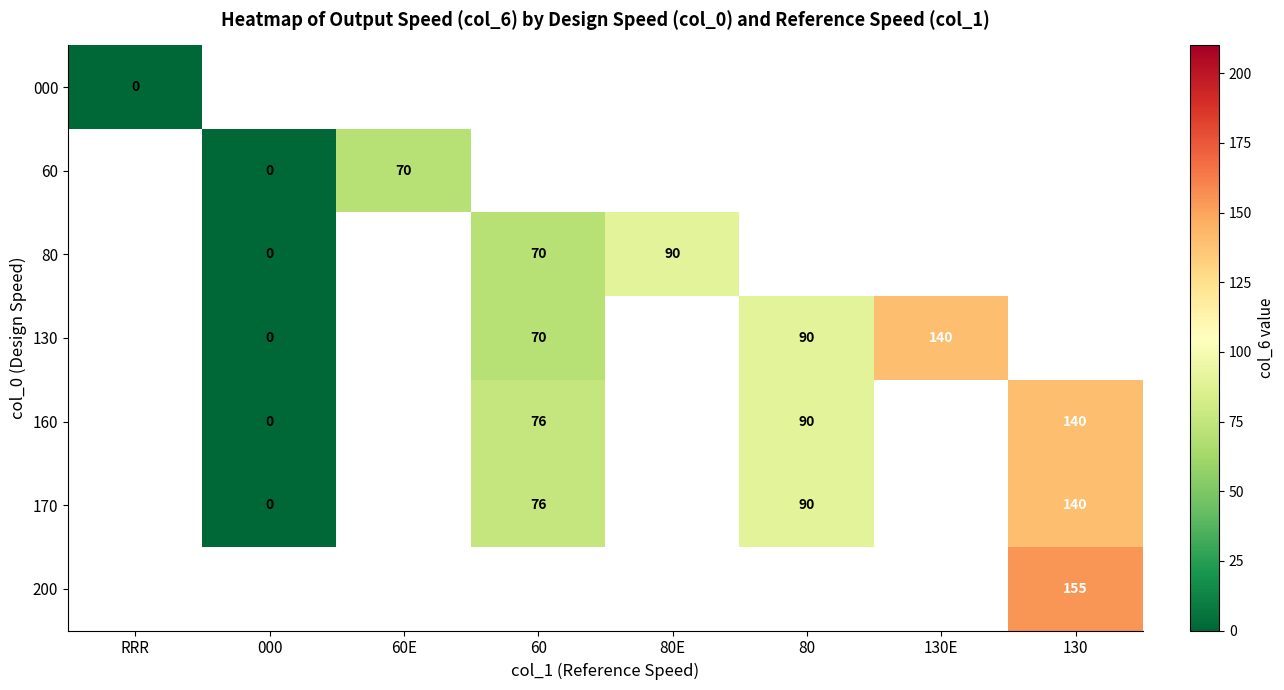

The value of 60 at 60E is 70. True or false?

True